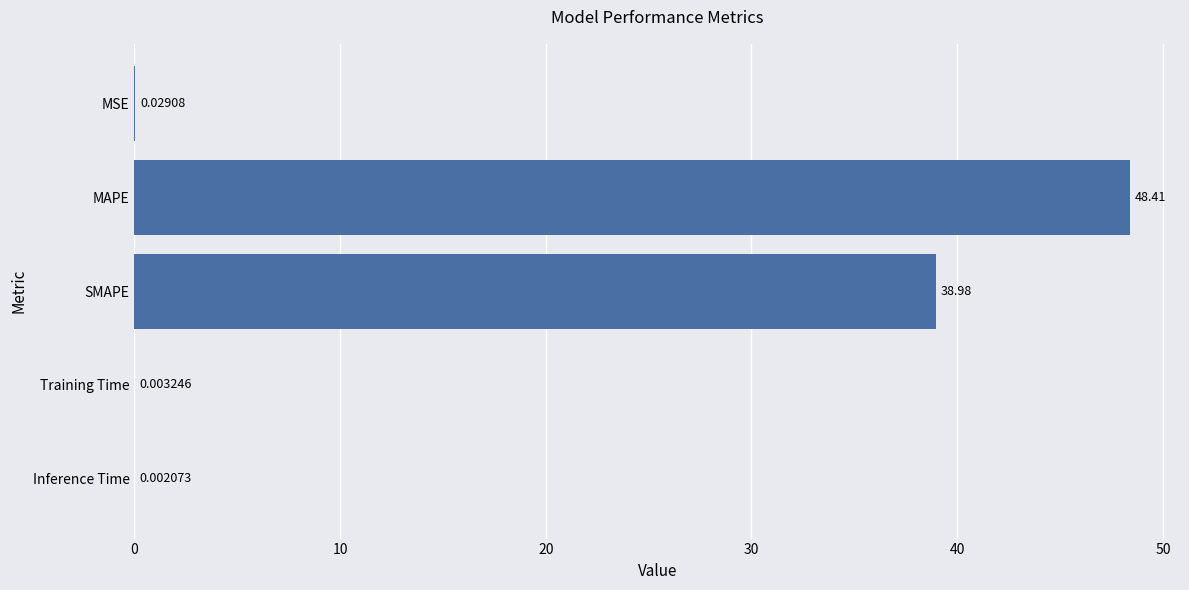

What is the sum of all values?

87.4